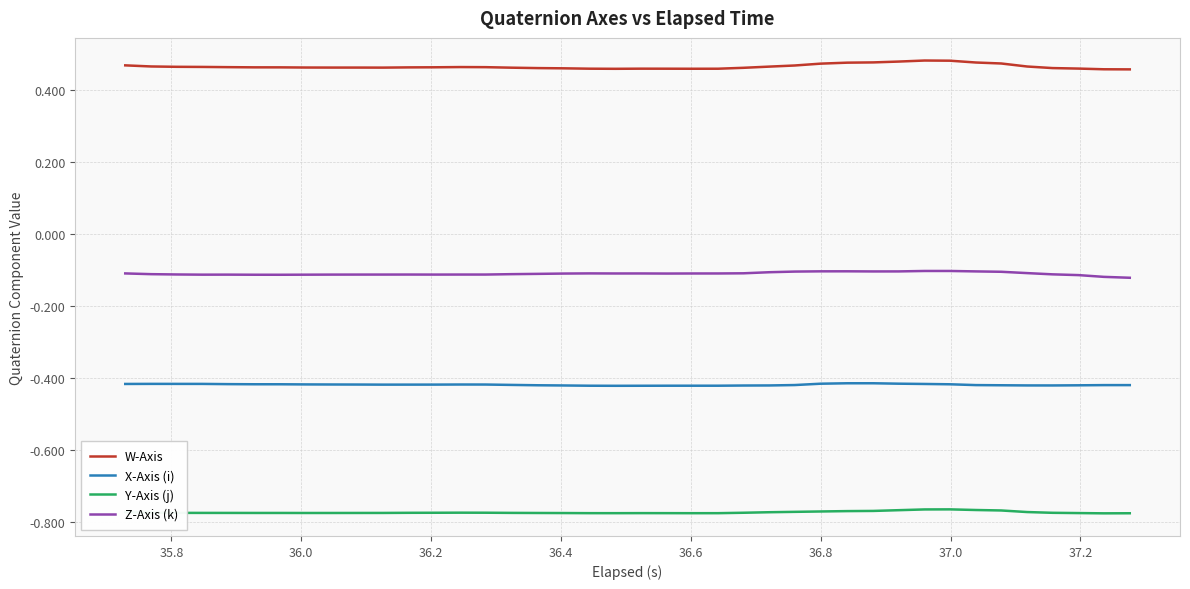

How many lines are shown in the chart?

4